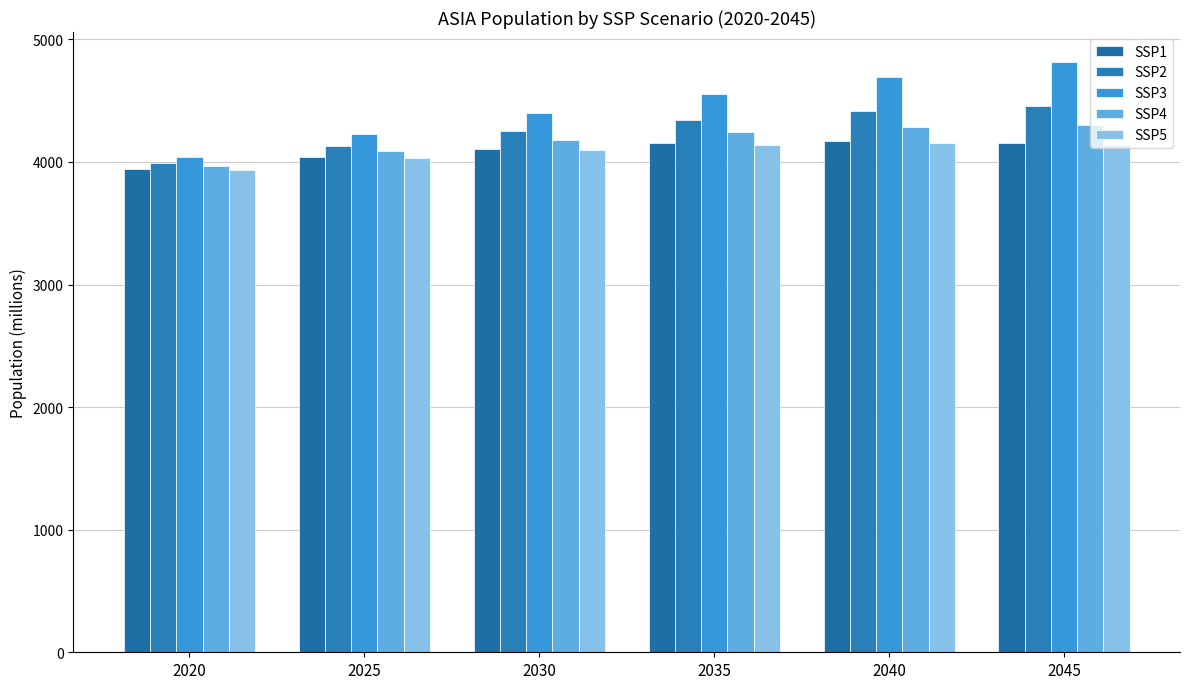

True or false: SSP4 has a value of 4090.9 at 2025.

True